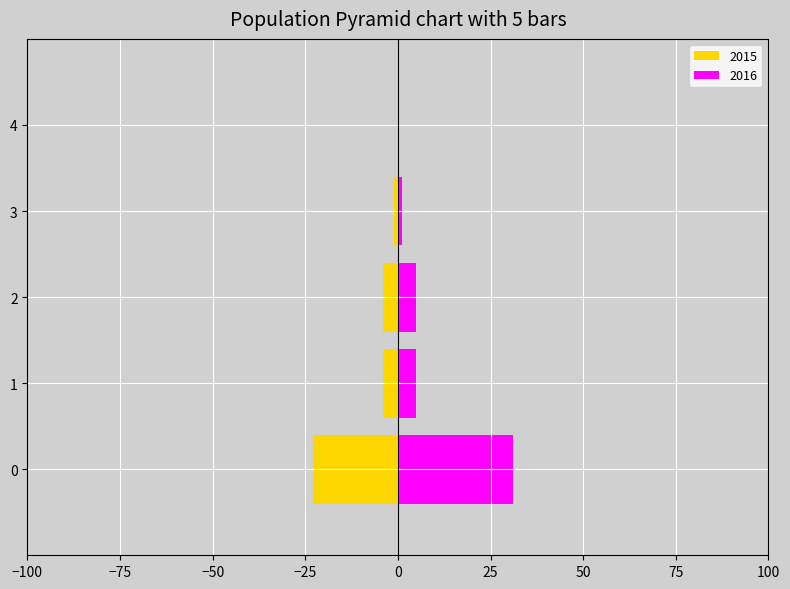

At how many categories does at least one series exceed -6?

5